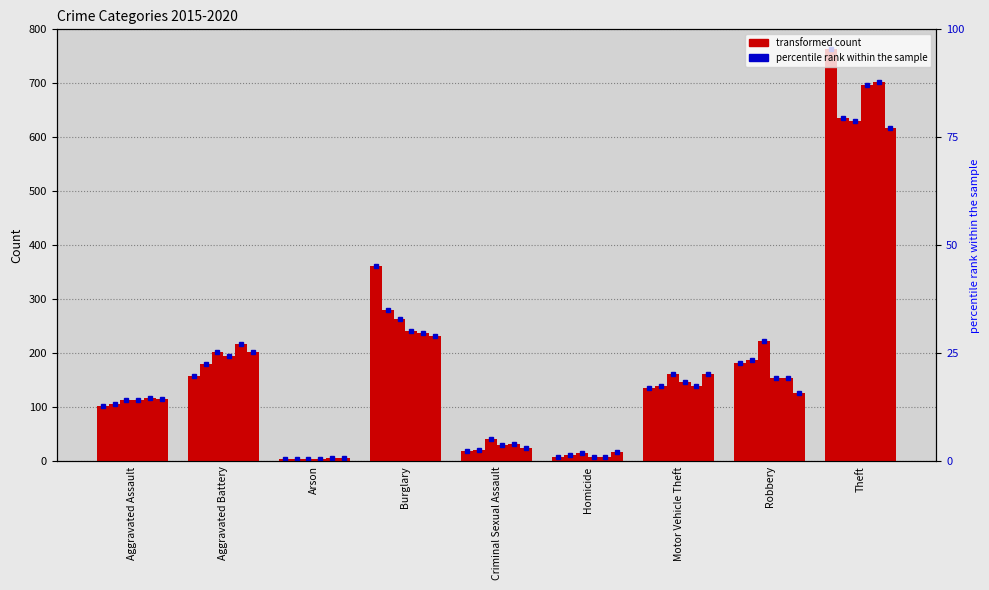

What is the sum of the 2015 values at Burglary and Criminal Sexual Assault?

381